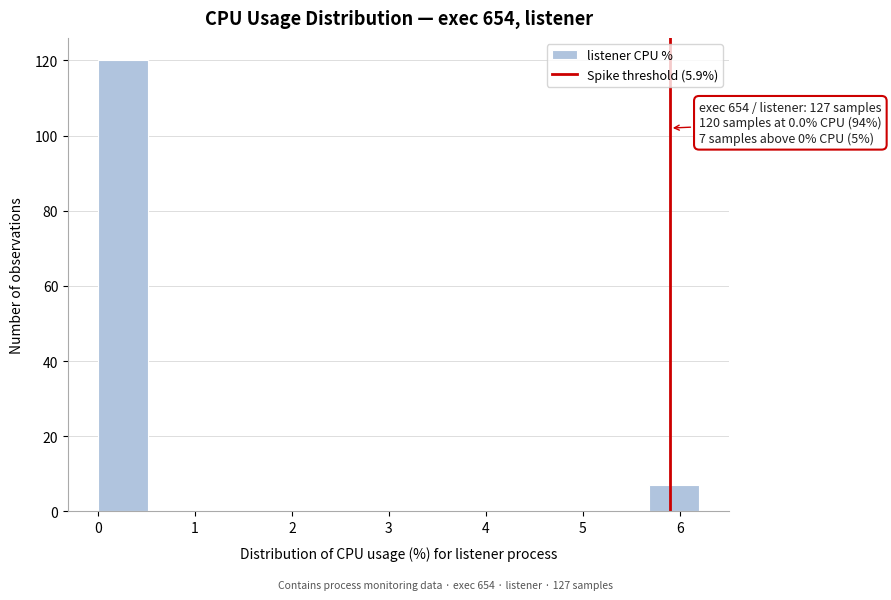

Over which range of the x-axis is the bar tallest?

0.0 to 0.5